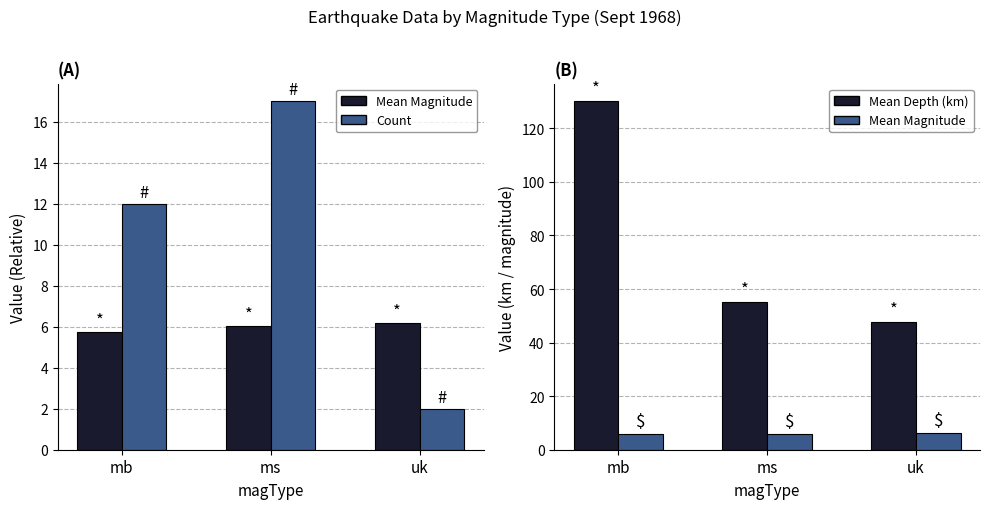

Which category has the highest value in the Count series?

ms